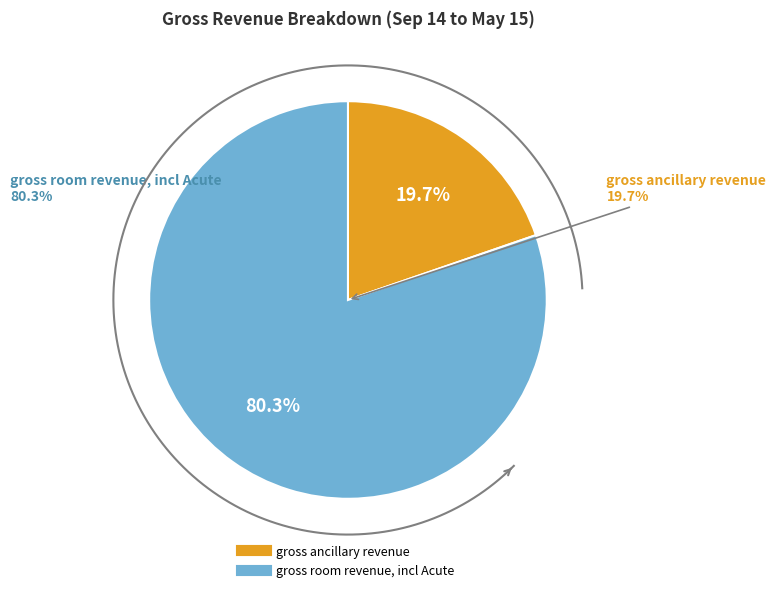

To the nearest percent, what is the difference between the largest and smallest slice percentages?

61%